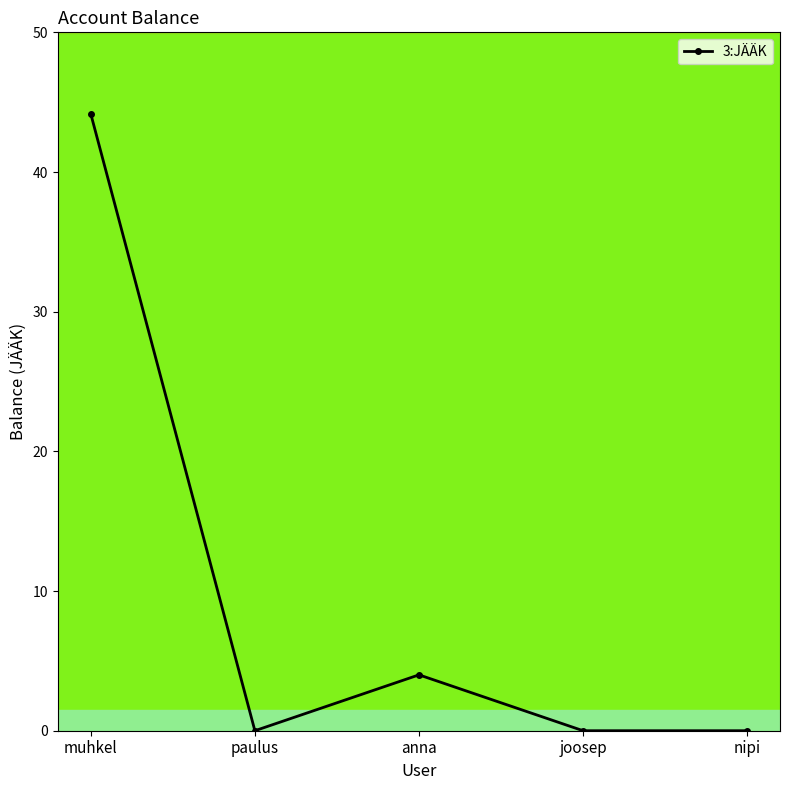

What is the maximum value shown in the chart?

44.2